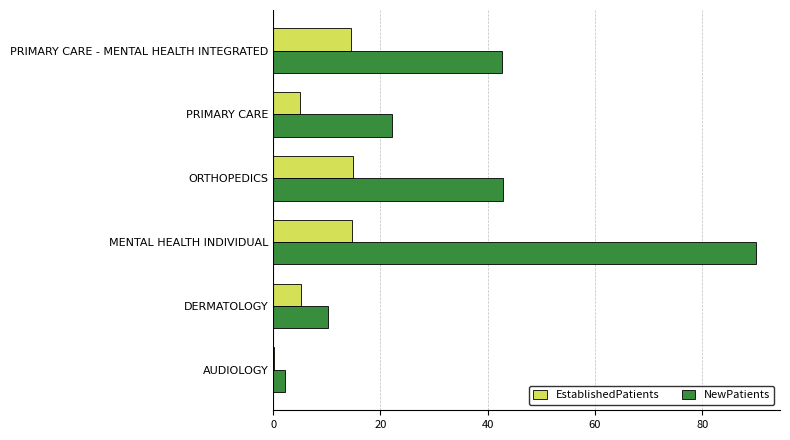

The value of EstablishedPatients at PRIMARY CARE - MENTAL HEALTH INTEGRATED is 8.8. True or false?

False